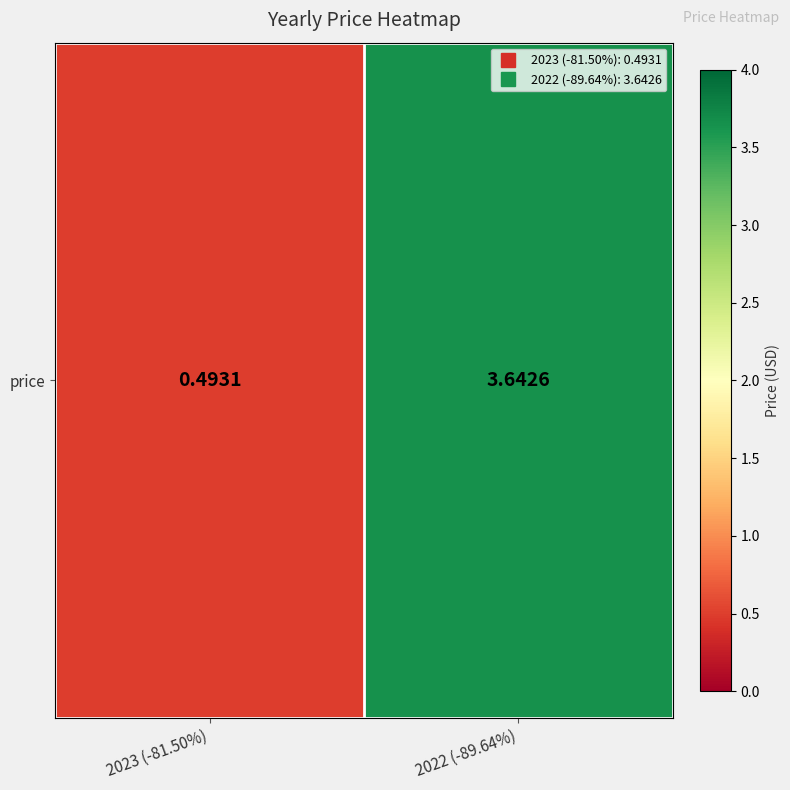

At which category does the chart reach its peak across all series?

2022 (-89.64%)